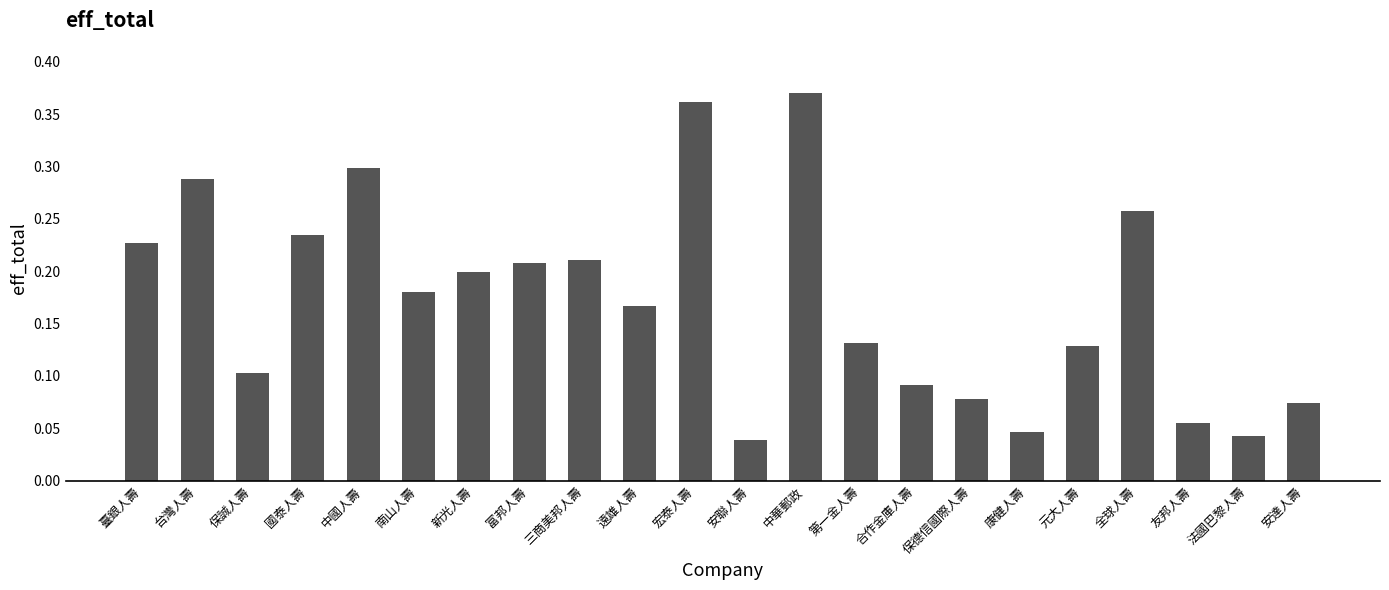

The value at 臺銀人壽 is 0.2. True or false?

True